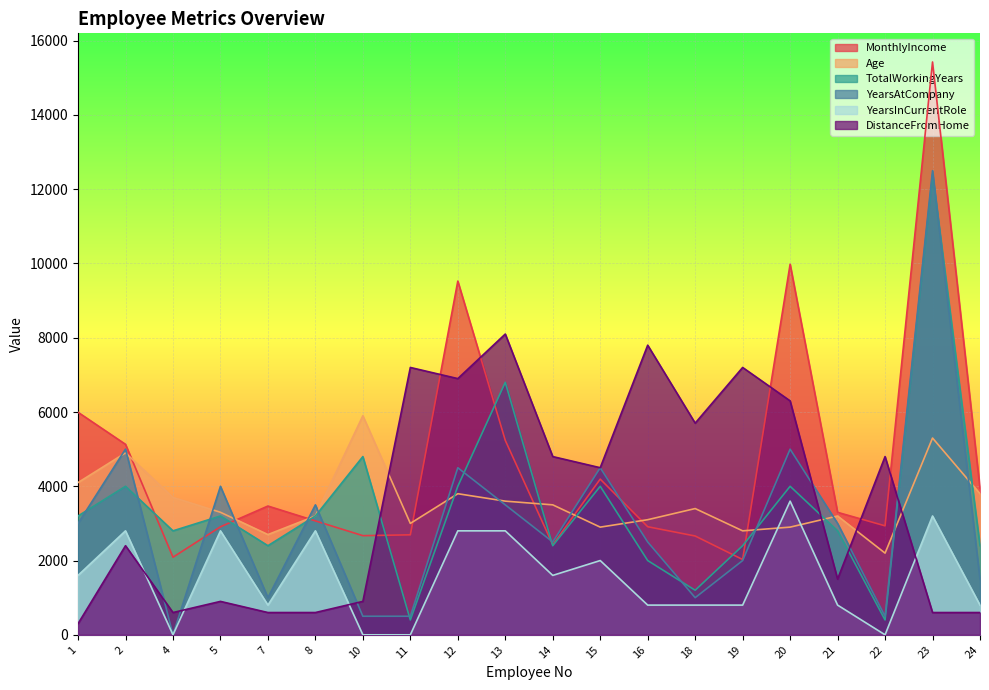

At which category does the chart reach its peak across all series?

23